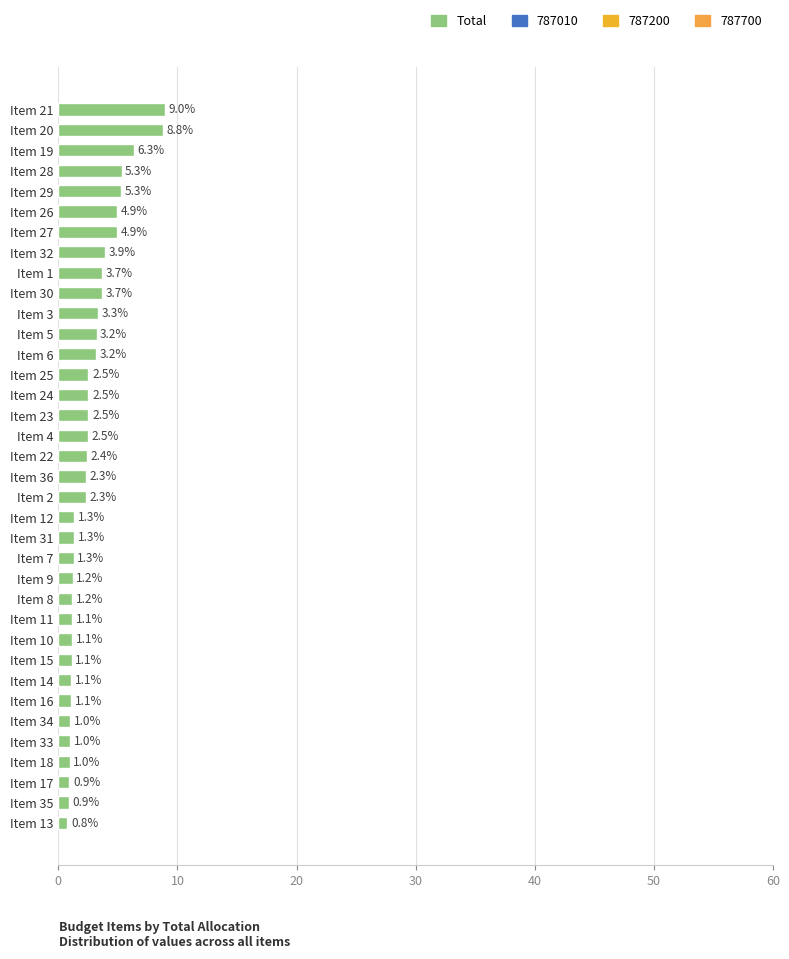

What is the average value?

2.8